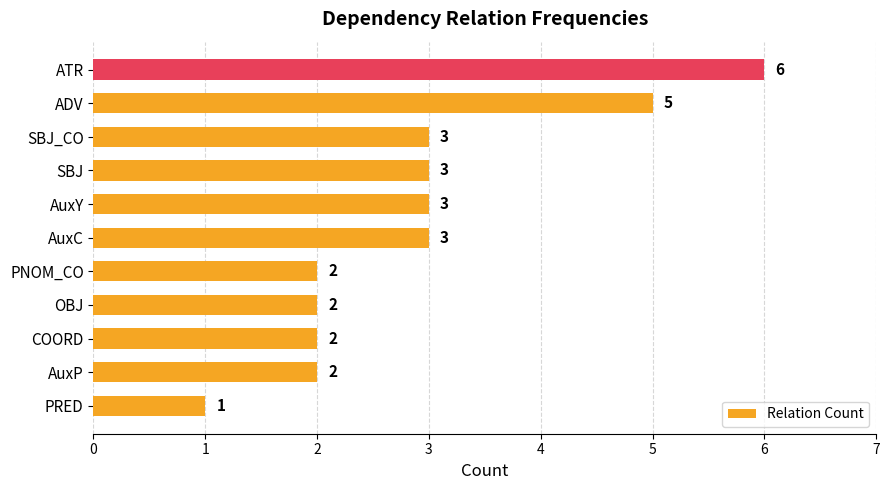

Reading bottom to top, list all the values displayed in this chart.

1	2	2	2	2	3	3	3	3	5	6